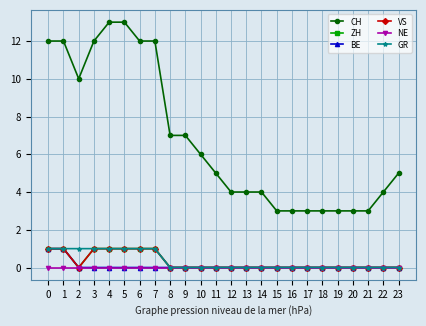

Rank the series by their maximum value, from lowest to highest.

NE, ZH, BE, VS, GR, CH